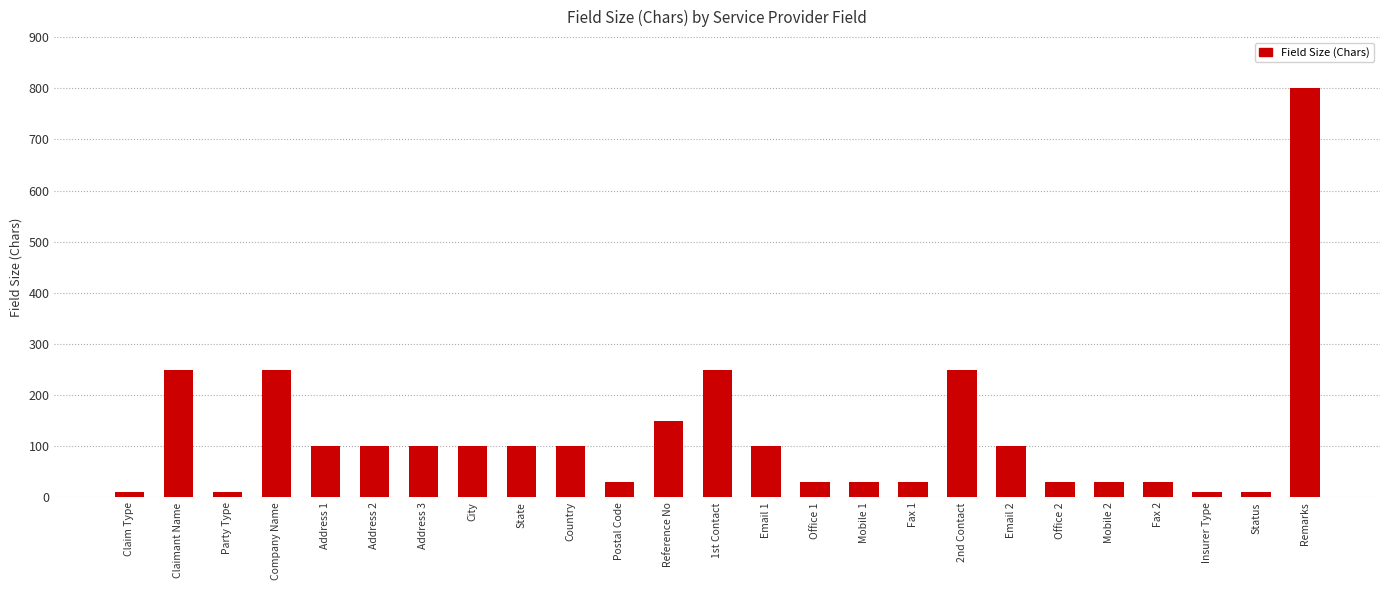

Is it true that the value at Email 1 is 132?

False